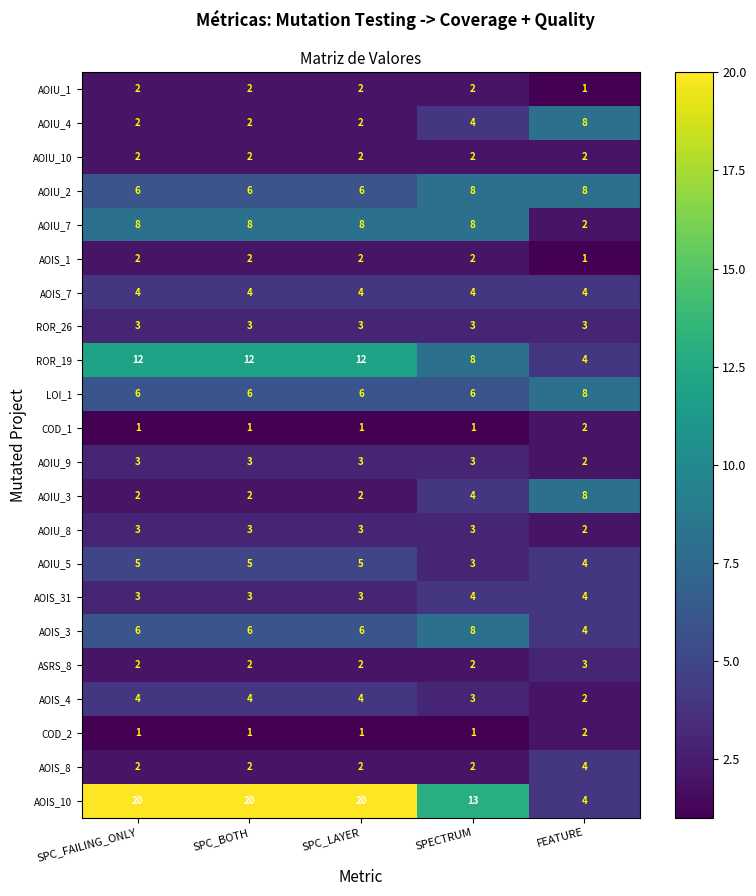

The value of ROR_19 at SPC_BOTH is 12. True or false?

True